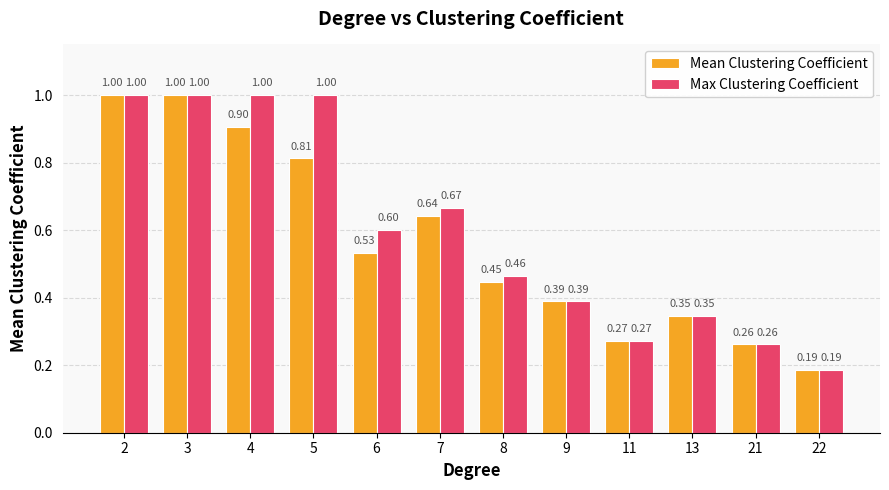

Are the bars horizontal?

No